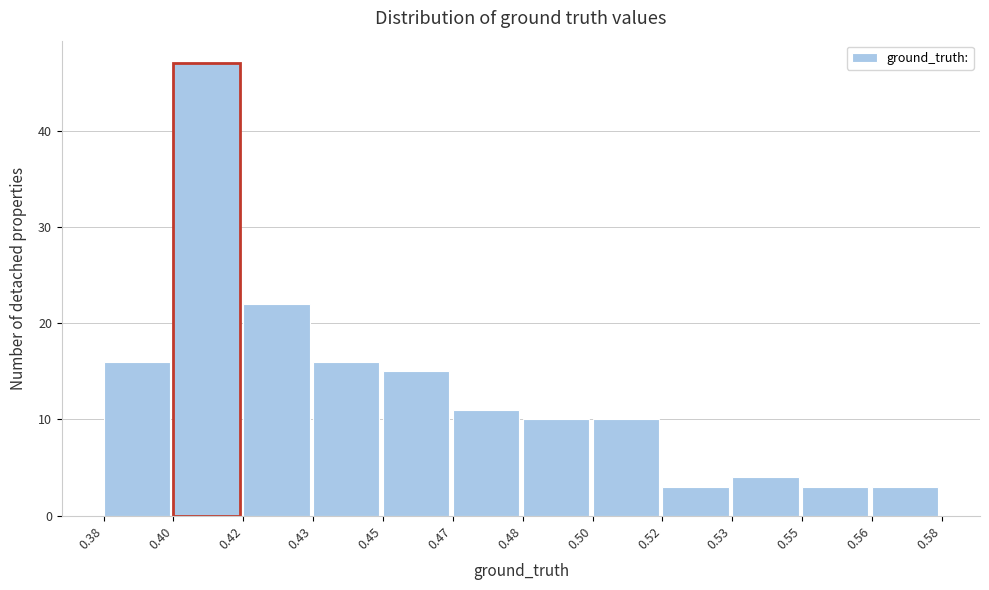

Reading left to right, transcribe all the data shown in this chart.

0.38=16	0.40=47	0.42=22	0.43=16	0.45=15	0.47=11	0.48=10	0.50=10	0.52=3	0.53=4	0.55=3	0.56=3